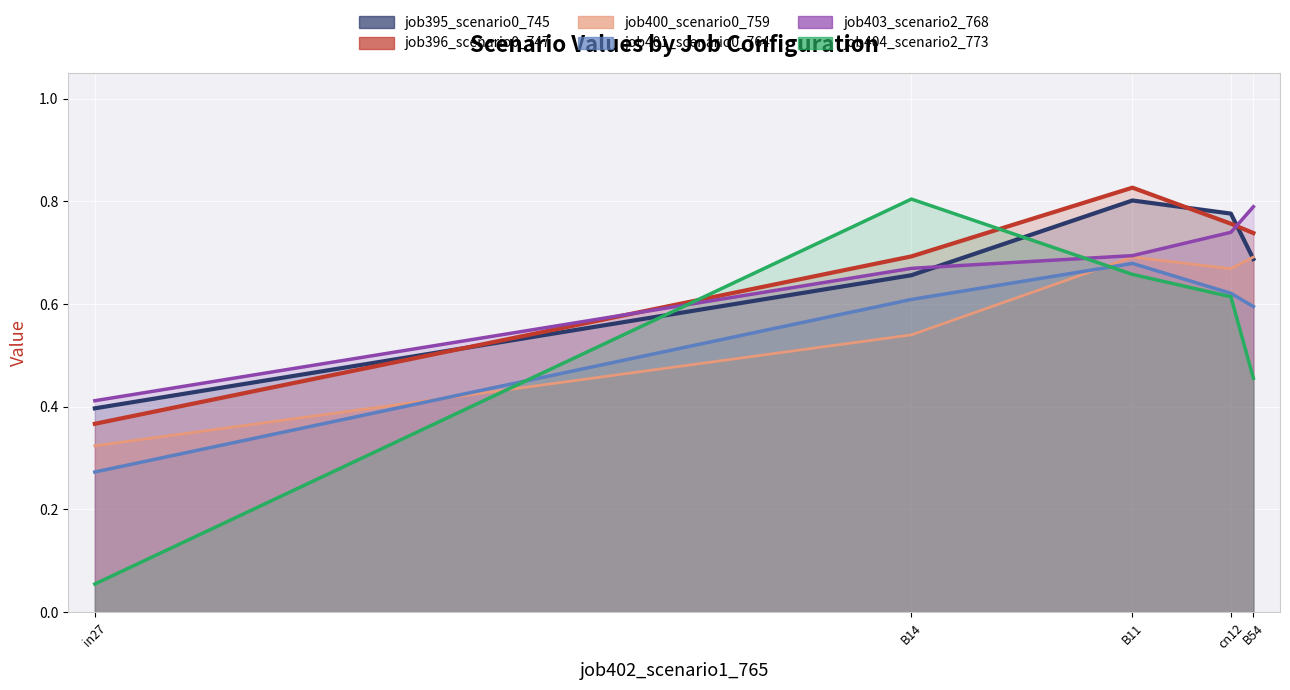

The value of job401_scenario0_764 at B54 is 0.9. True or false?

False